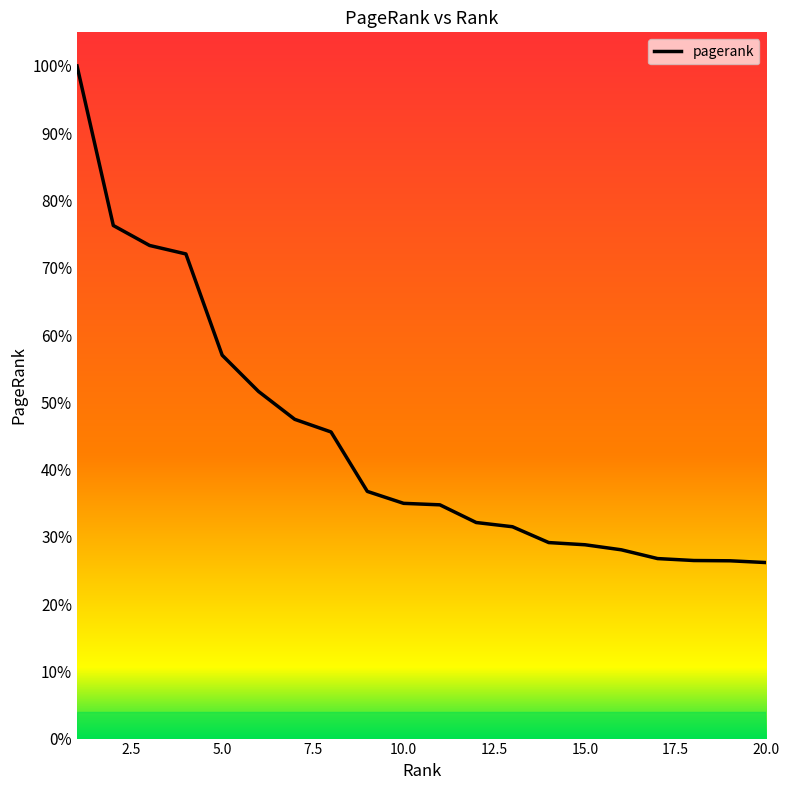

Is this an area chart (filled region under the line)?

No